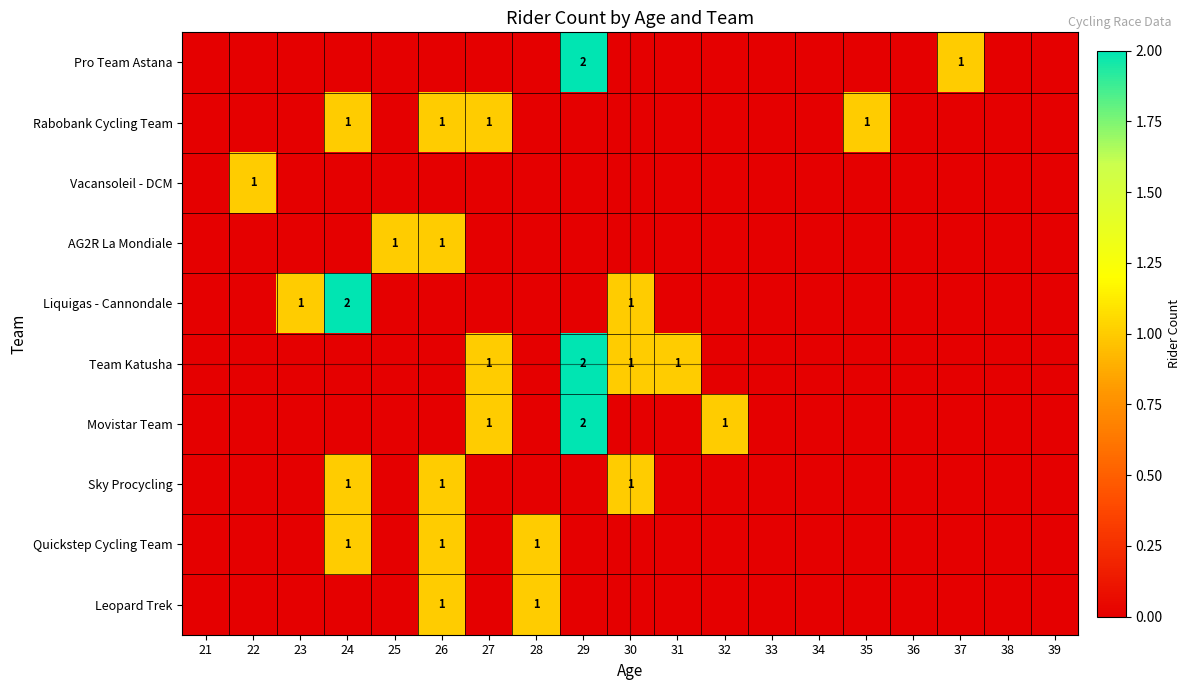

Count the number of data series in this chart.

10